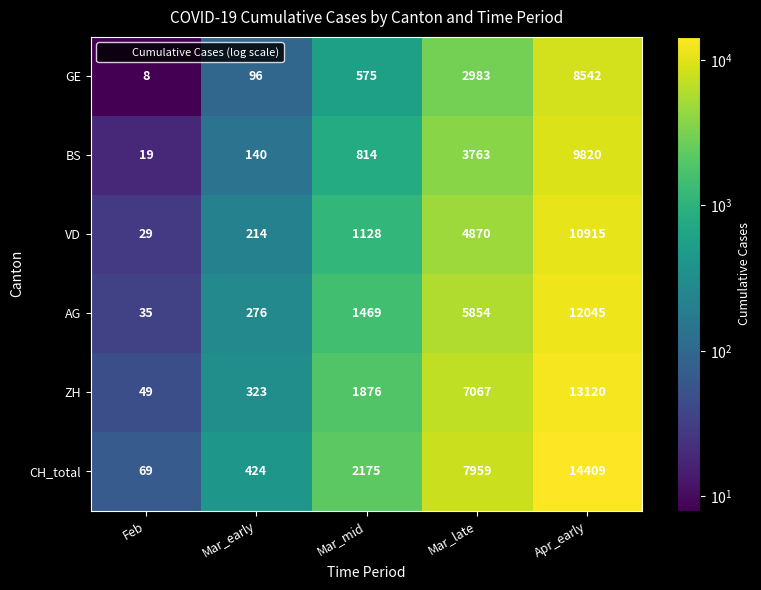

True or false: AG has a value of 70 at Mar_early.

False